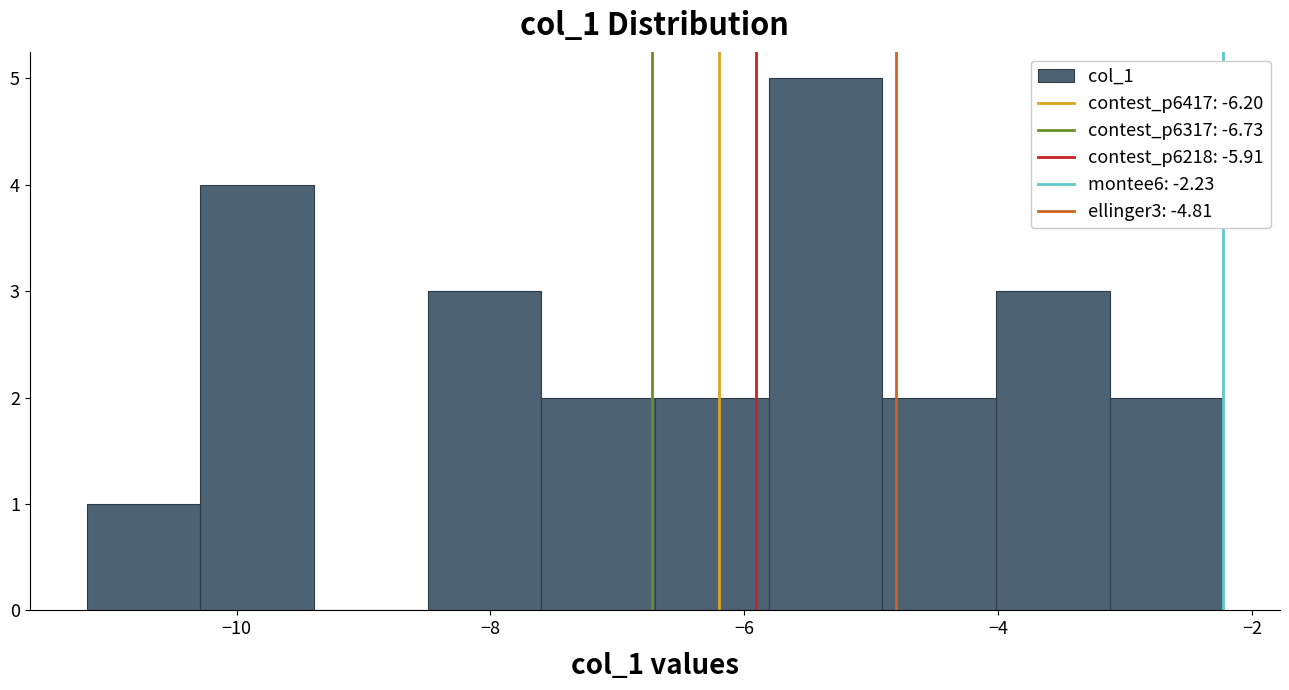

Which range on the x-axis has the tallest bar?

-5.8 to -5.0